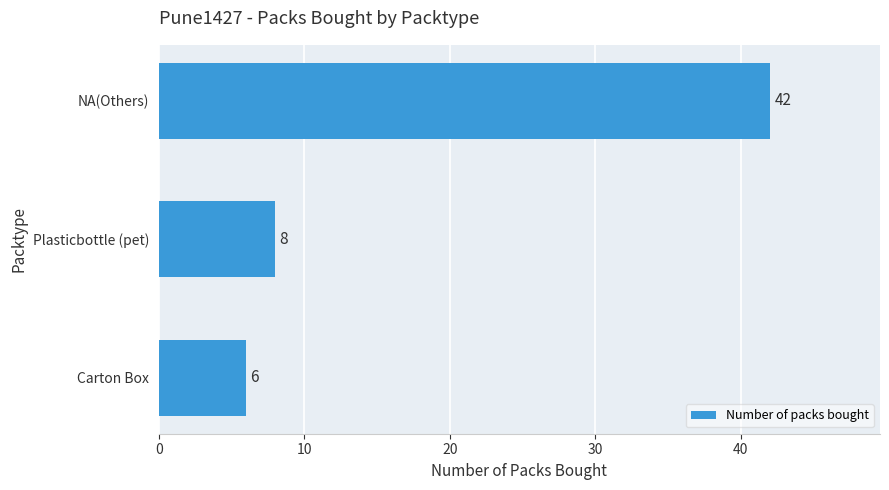

Approximately how many times larger is the value at NA(Others) compared to Plasticbottle (pet)?

5.2